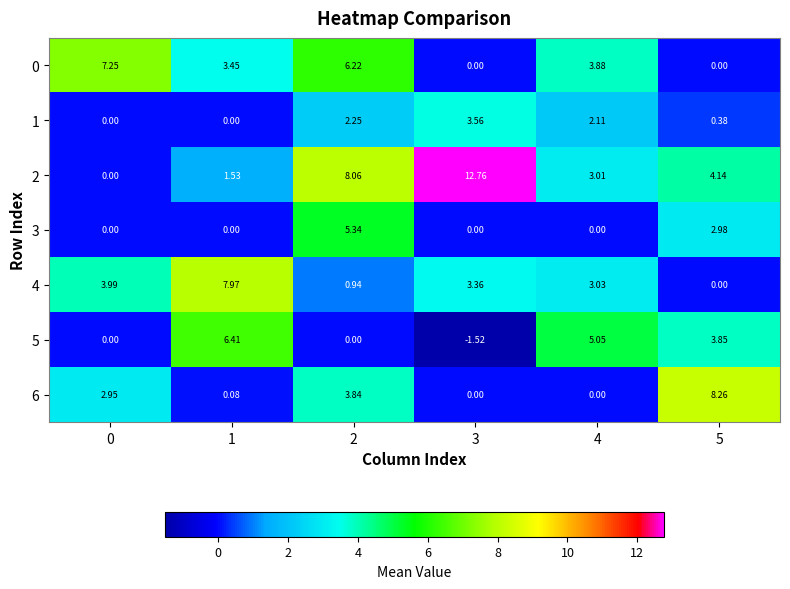

Is the value of 6 at 0 greater than the value of 2 at 4?

No